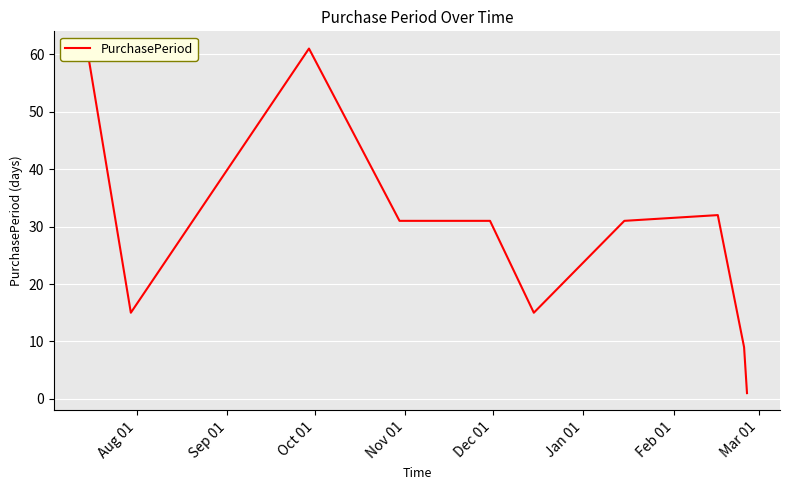

How many lines are shown in the chart?

1